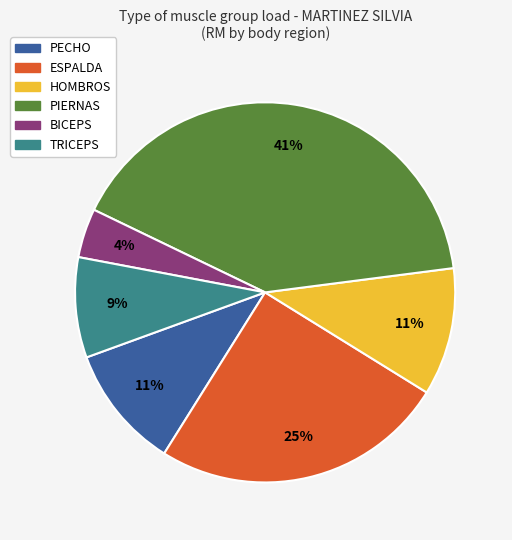

Which category has the smallest portion of the pie?

BICEPS